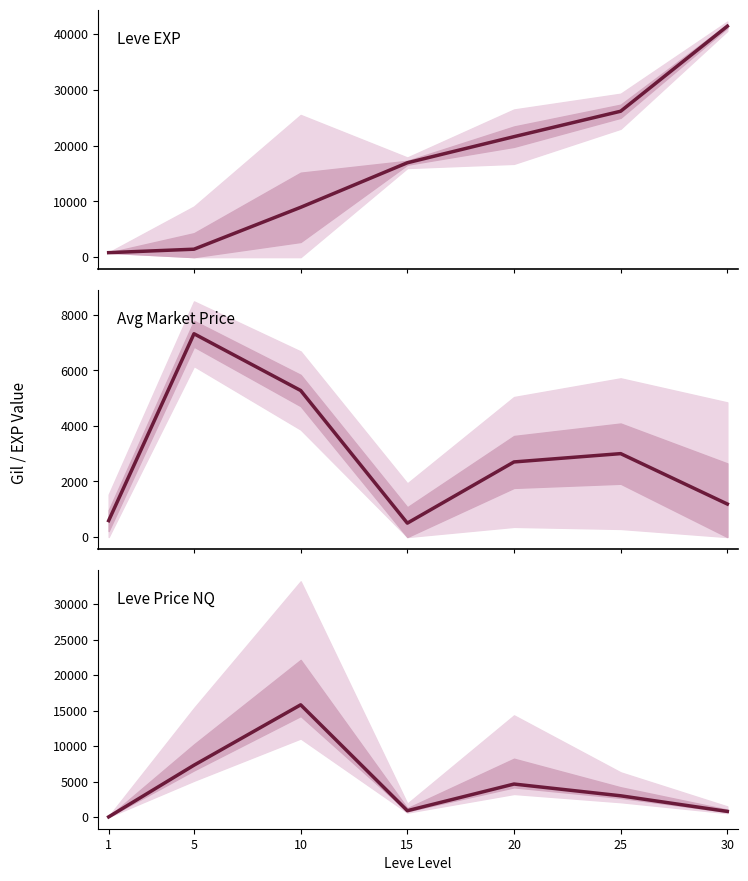

Which category has the highest value across all series?

30